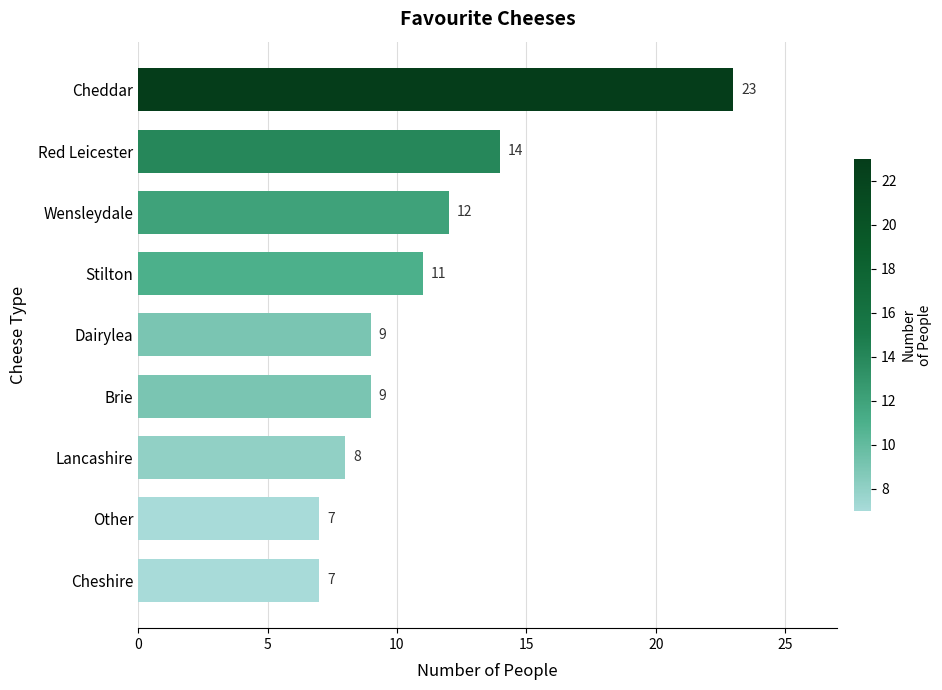

Where is the data nearest to the value 15?

Red Leicester